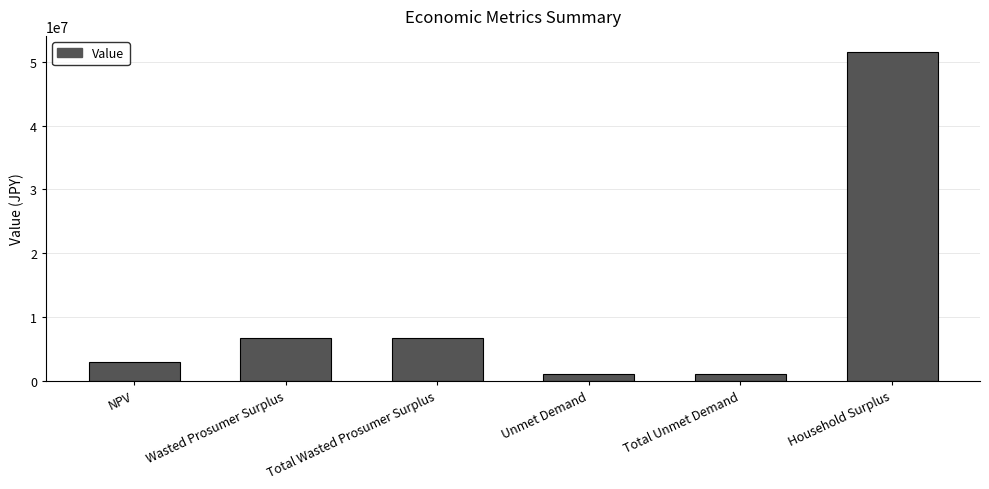

What is the change in value from NPV to Unmet Demand?

-1742087.6